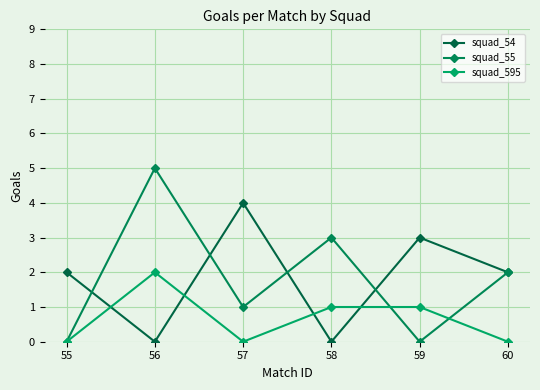

At which label does squad_55 reach its minimum?

55